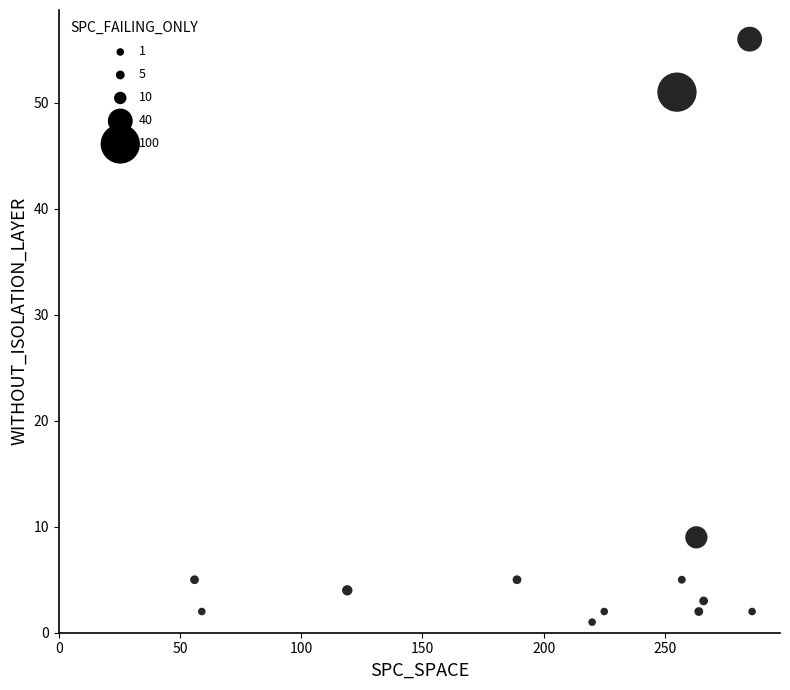

What is the range of Y values (max minus min)?

55